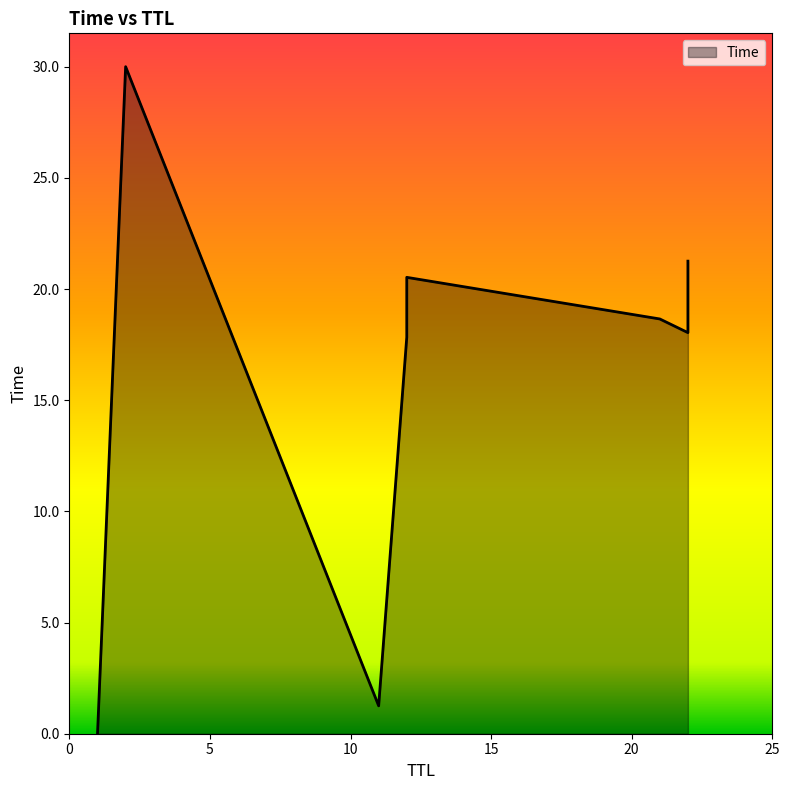

List the labels in order of value, smallest first.

1, 11, 12, 22, 21, 12, 22, 12, 22, 2